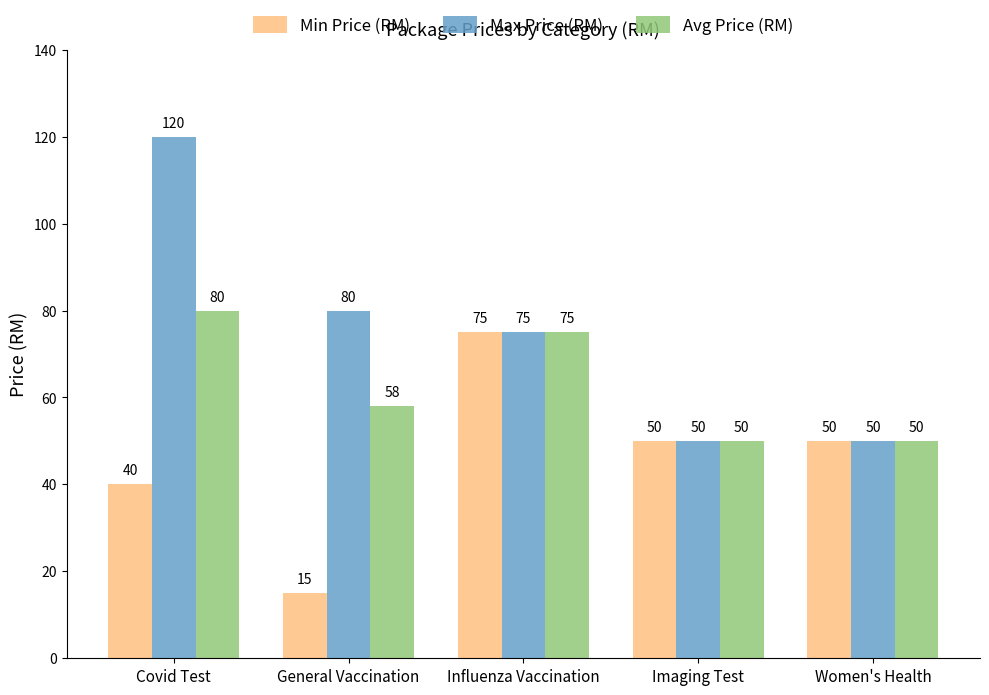

Which series has the largest range (max minus min)?

Max Price (RM)